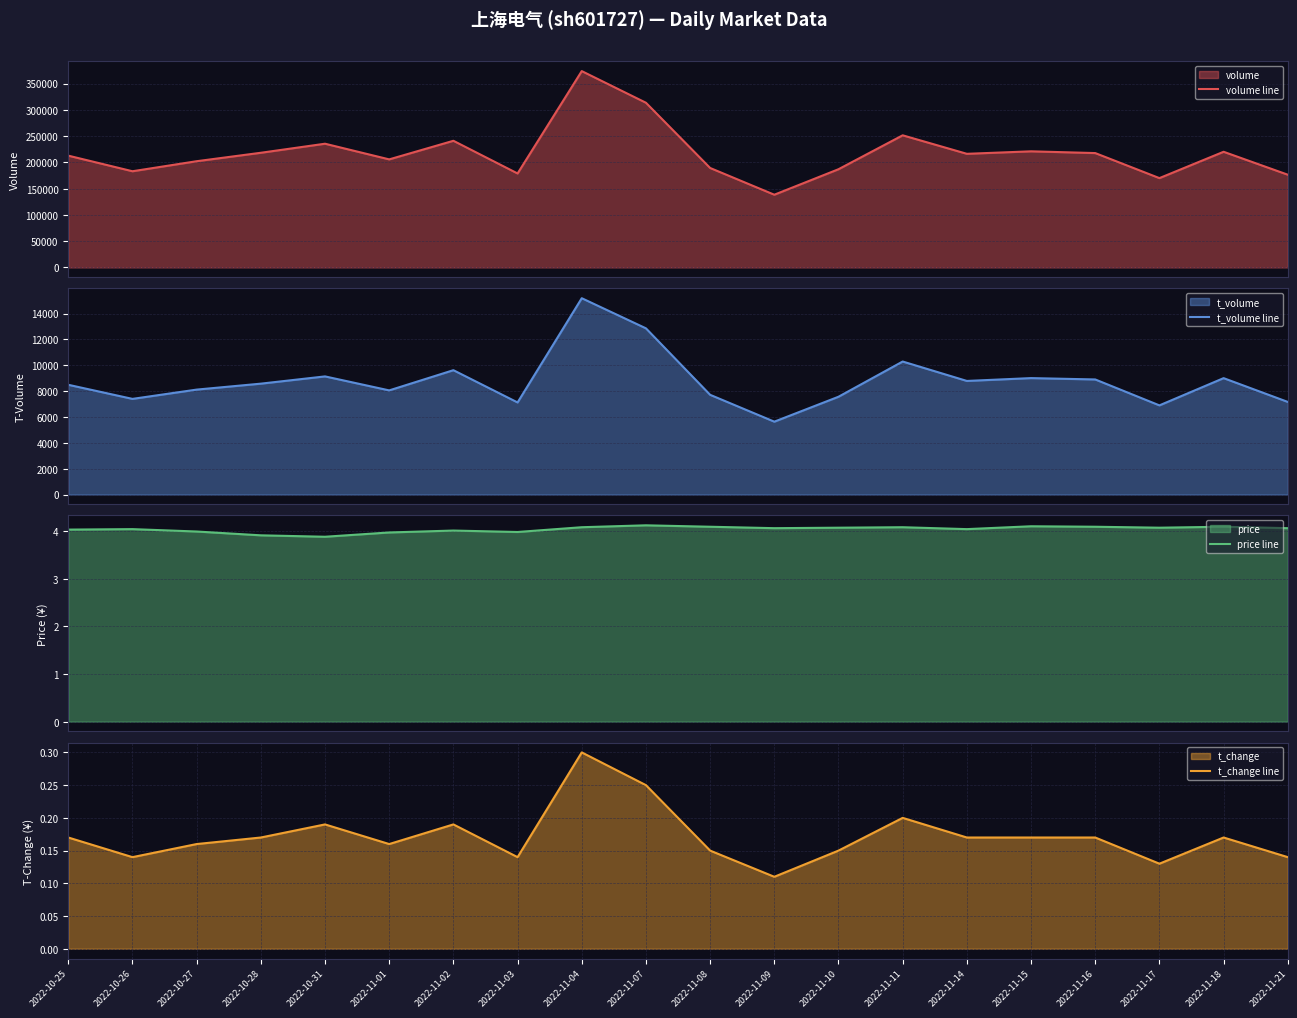

What is the label of the 10th point from the right?

2022-11-08